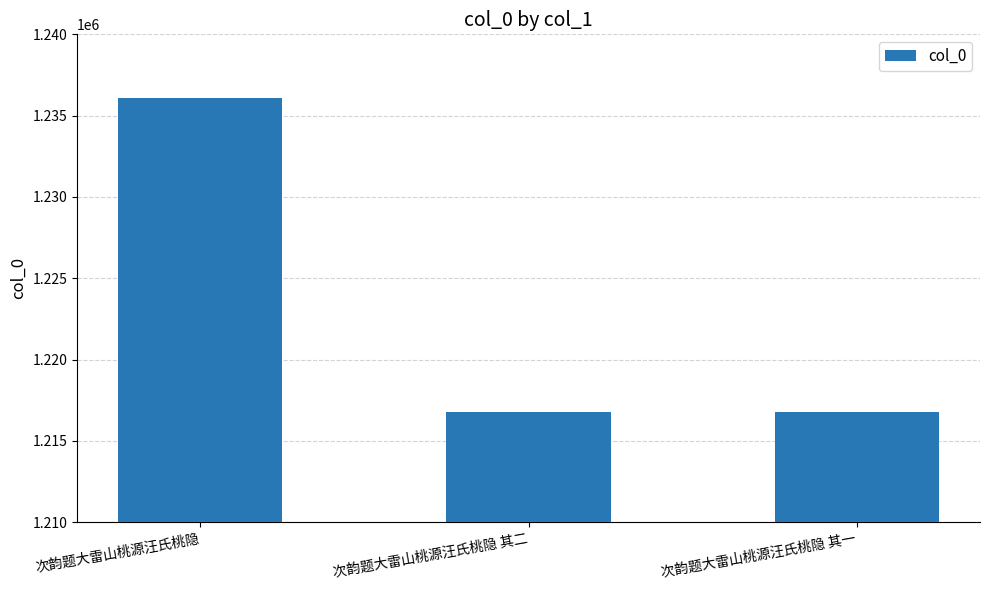

What is the difference between the maximum and second lowest values?

19296